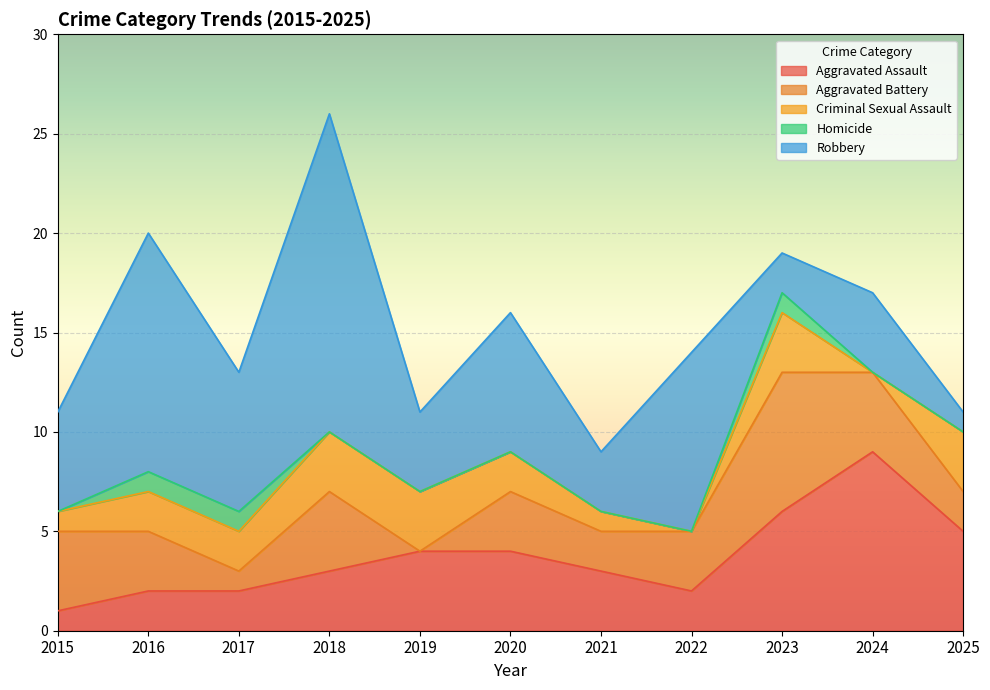

How many categories are shown in the chart?

11